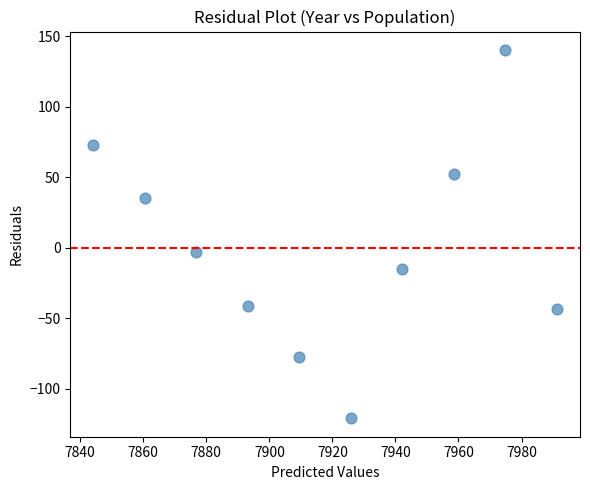

What is the range of X values (max minus min)?

147.0